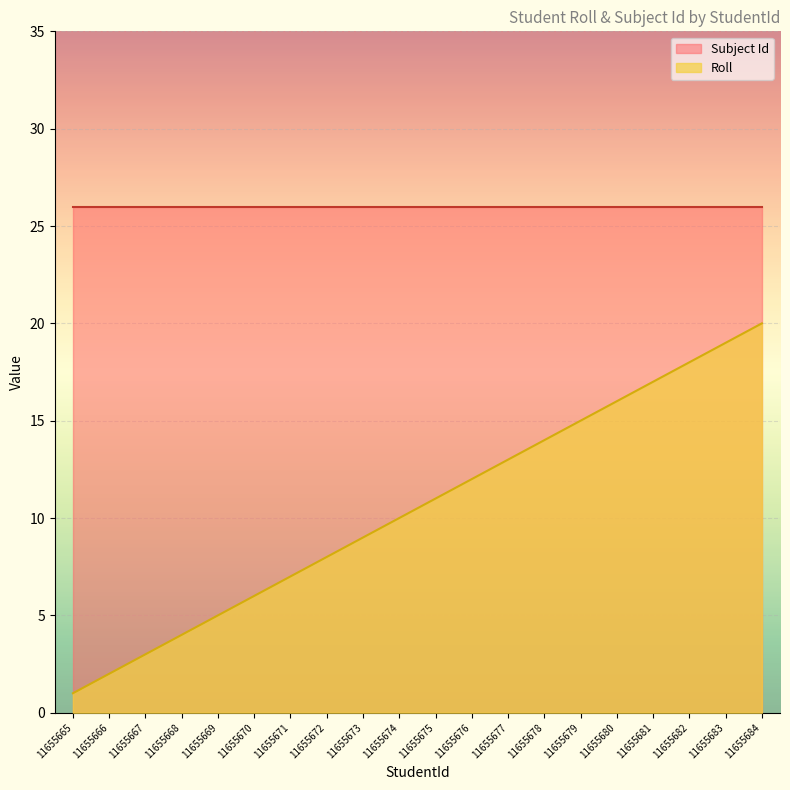

Where does the data first go above 11?

11655676